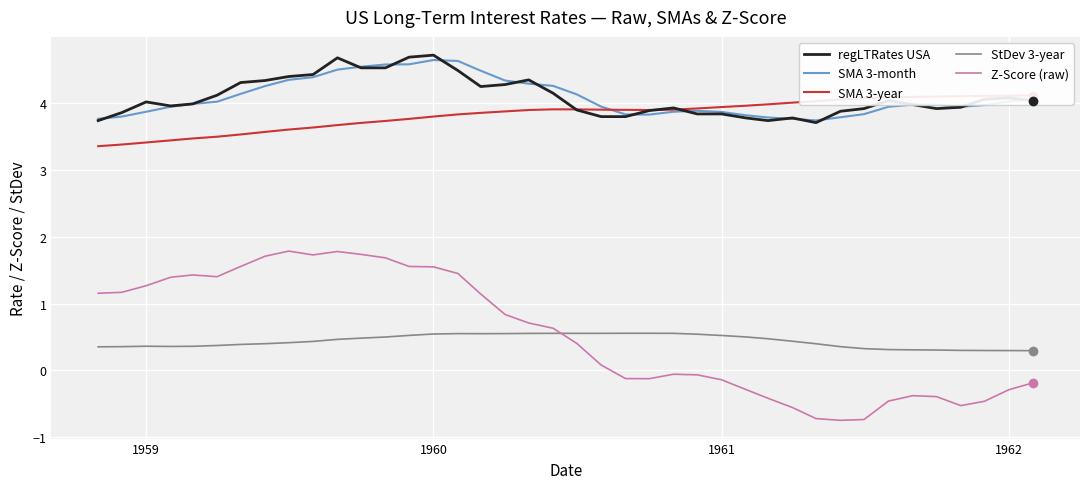

True or false: StDev 3-year and regLTRates USA intersect in this chart.

False